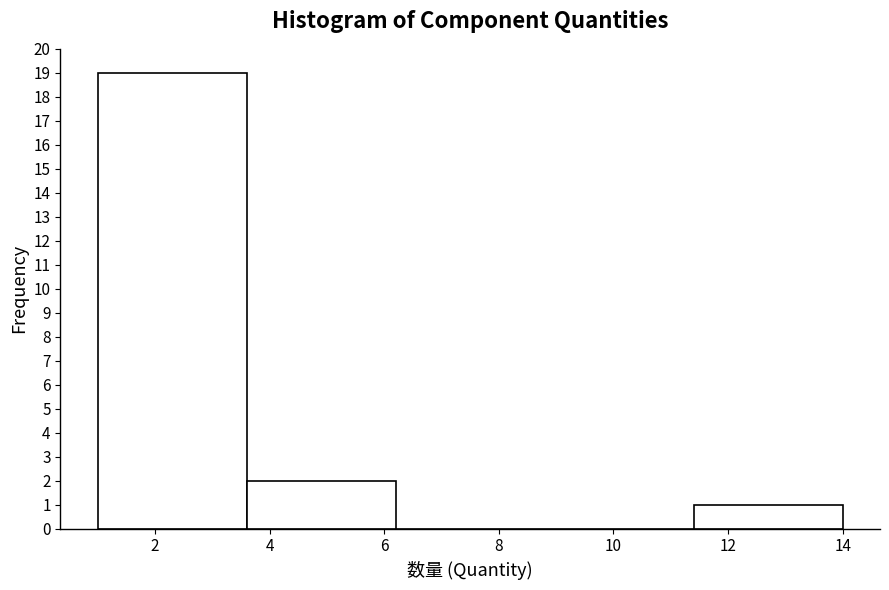

Reading left to right, list every bar in this chart as the range it spans on the x-axis followed by its height. The values are not printed on the chart, so give them approximately, as read against the axis.

1.0 to 3.6: 19
3.6 to 6.2: 2
6.2 to 8.8: 0
8.8 to 11.4: 0
11.4 to 14.0: 1